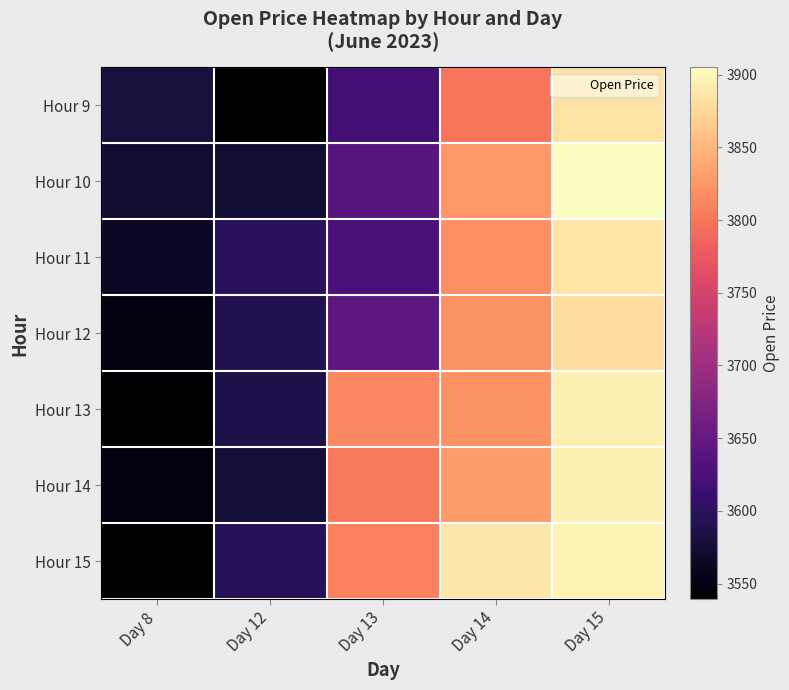

Rank the series at Day 12 from lowest to highest value.

Hour 9, Hour 10, Hour 14, Hour 13, Hour 12, Hour 15, Hour 11